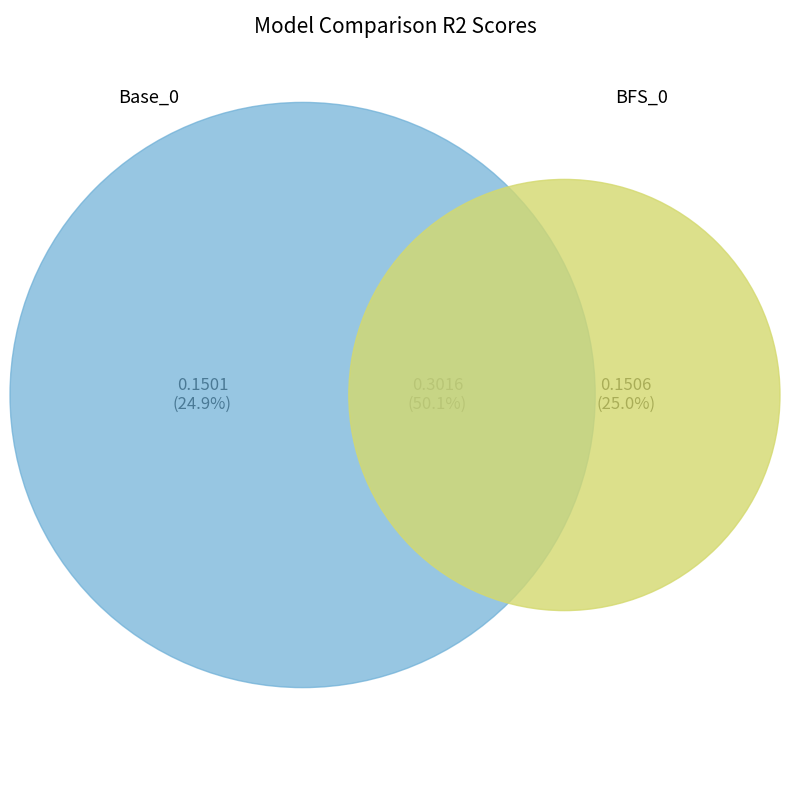

What is the smallest slice in the pie chart?

Base_0